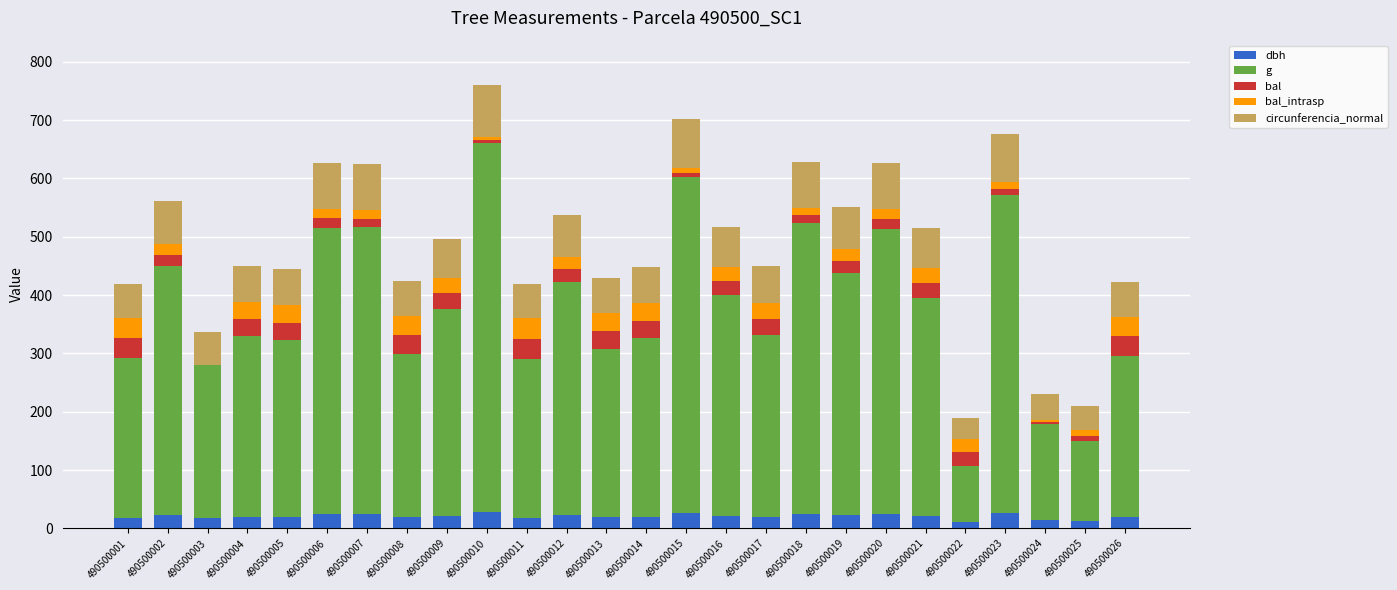

What is the total value across all series at 490500004?

450.5